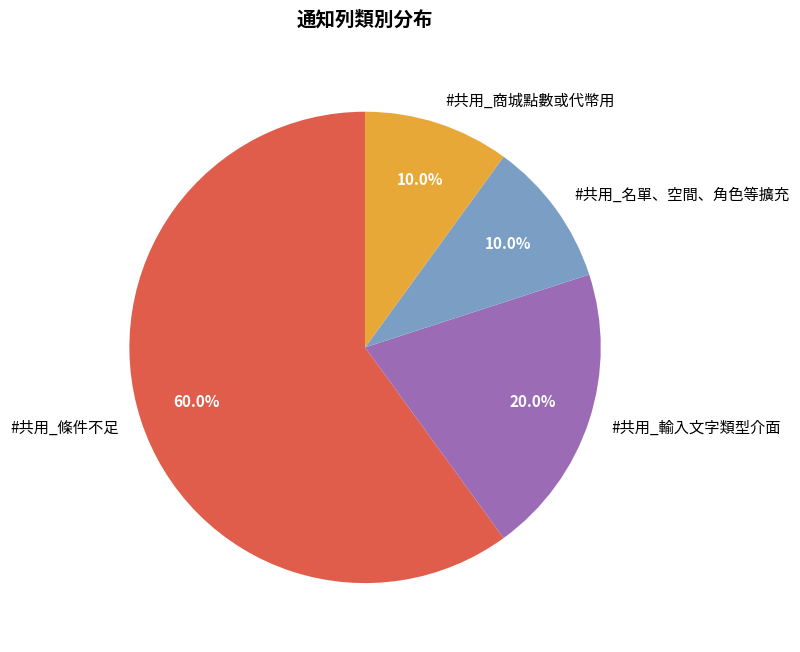

Is it true that #共用_商城點數或代幣用 is 10% of the pie?

True